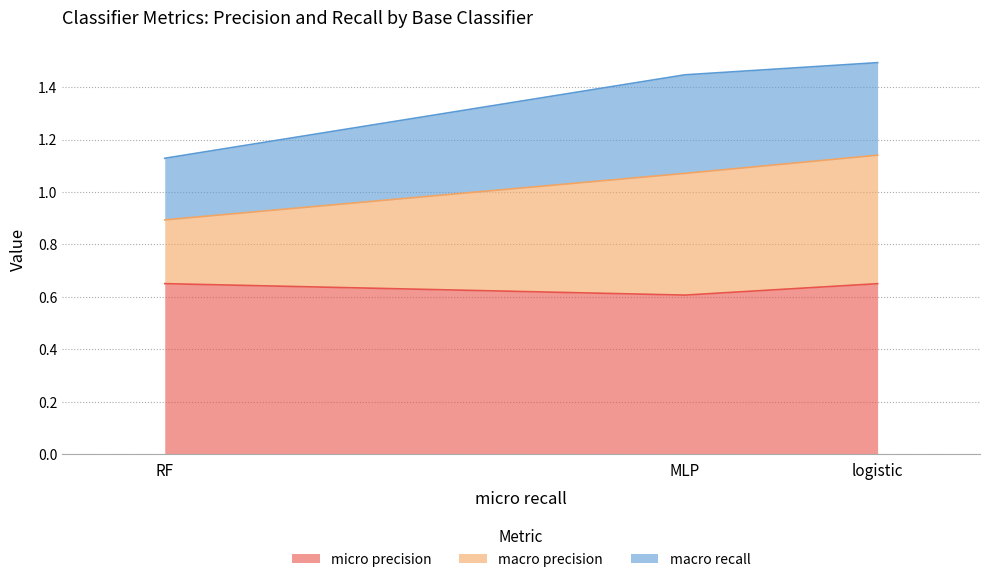

What is the total value across all series at logistic?

1.5